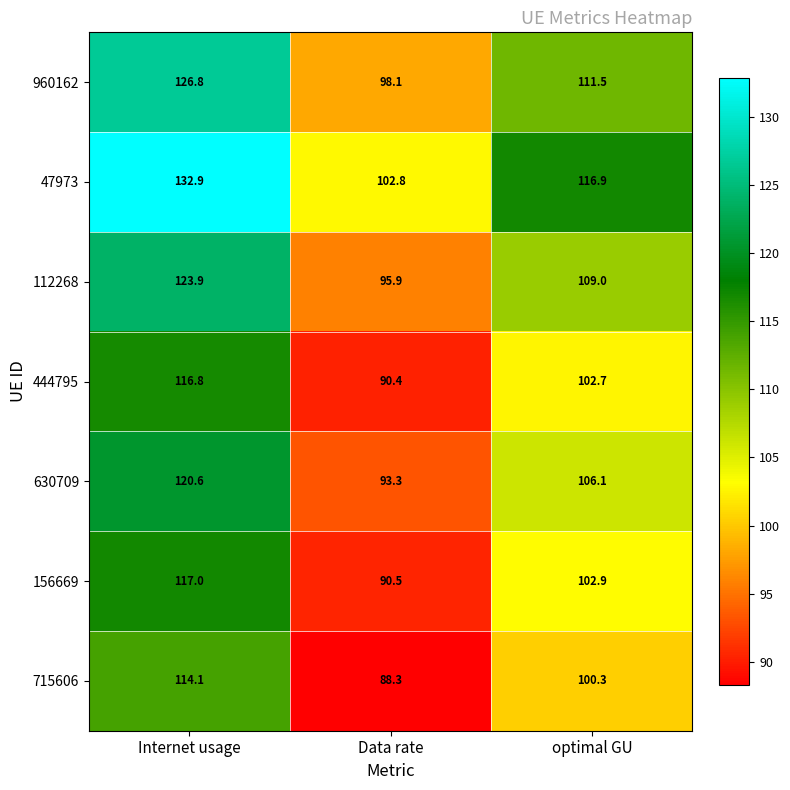

At which category is the sum across all series the highest?

Internet usage